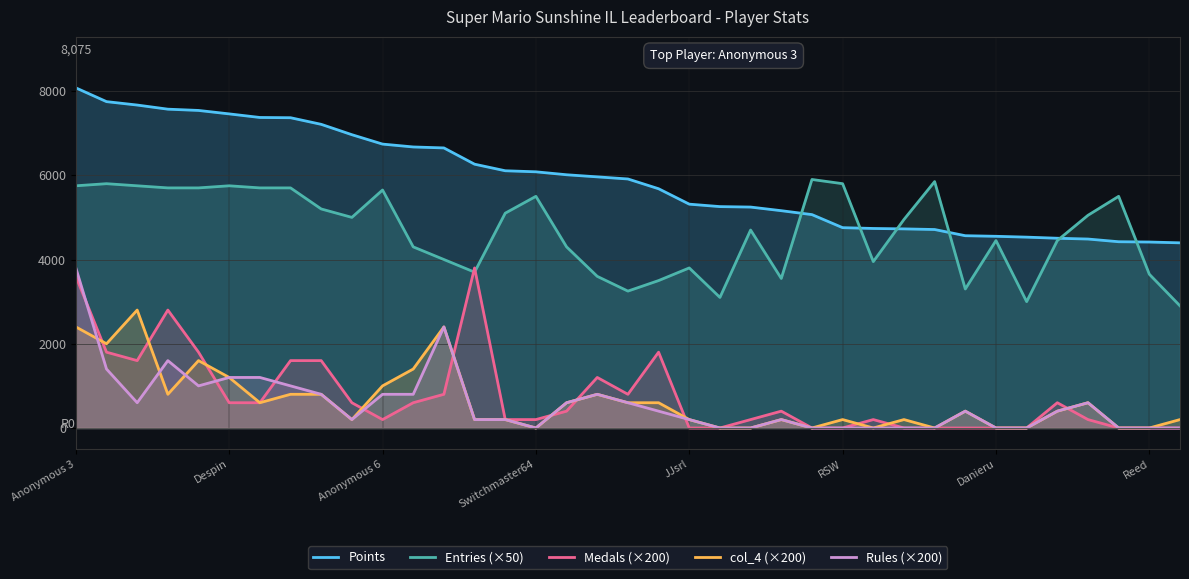

What is the label of the 11th point from the right?

26